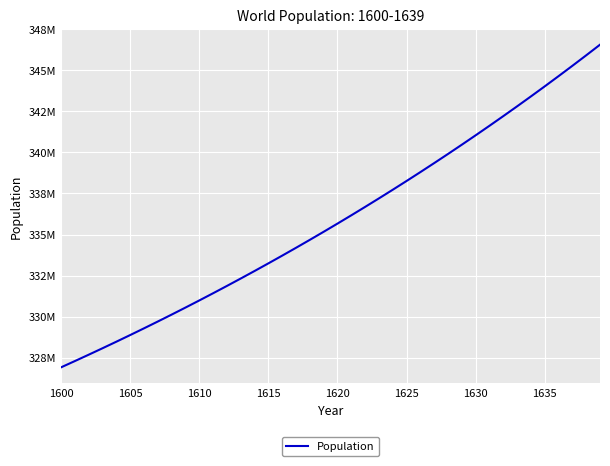

How many lines are shown in the chart?

1